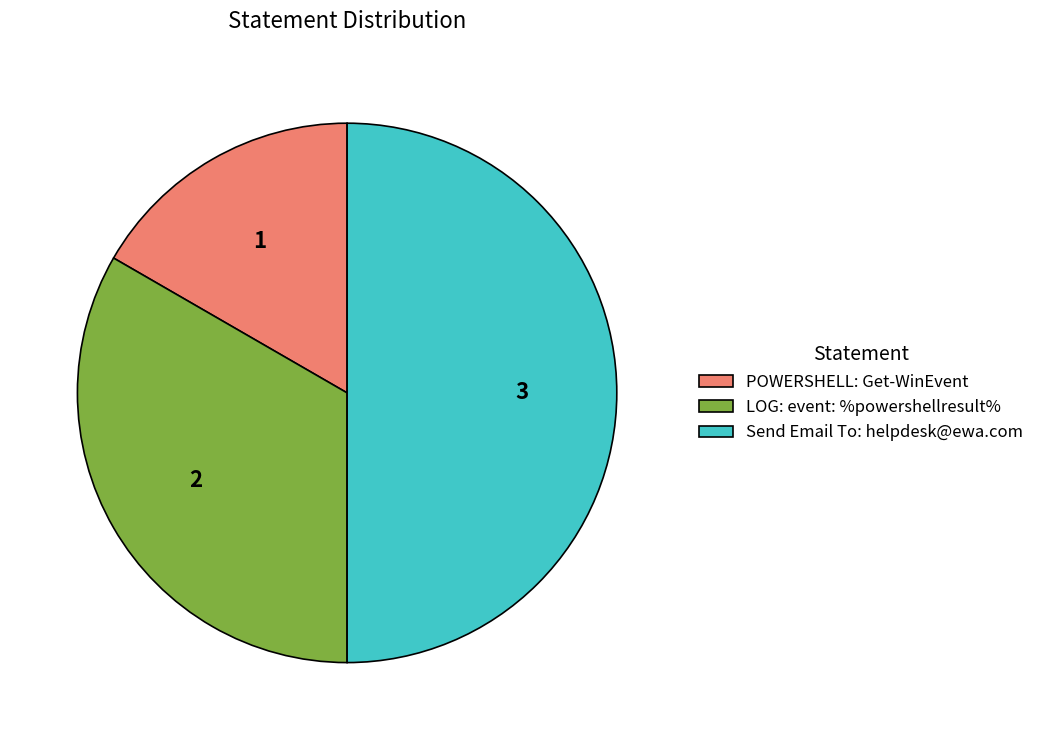

True or false: LOG: event: %powershellresult% accounts for 25% of the total.

False